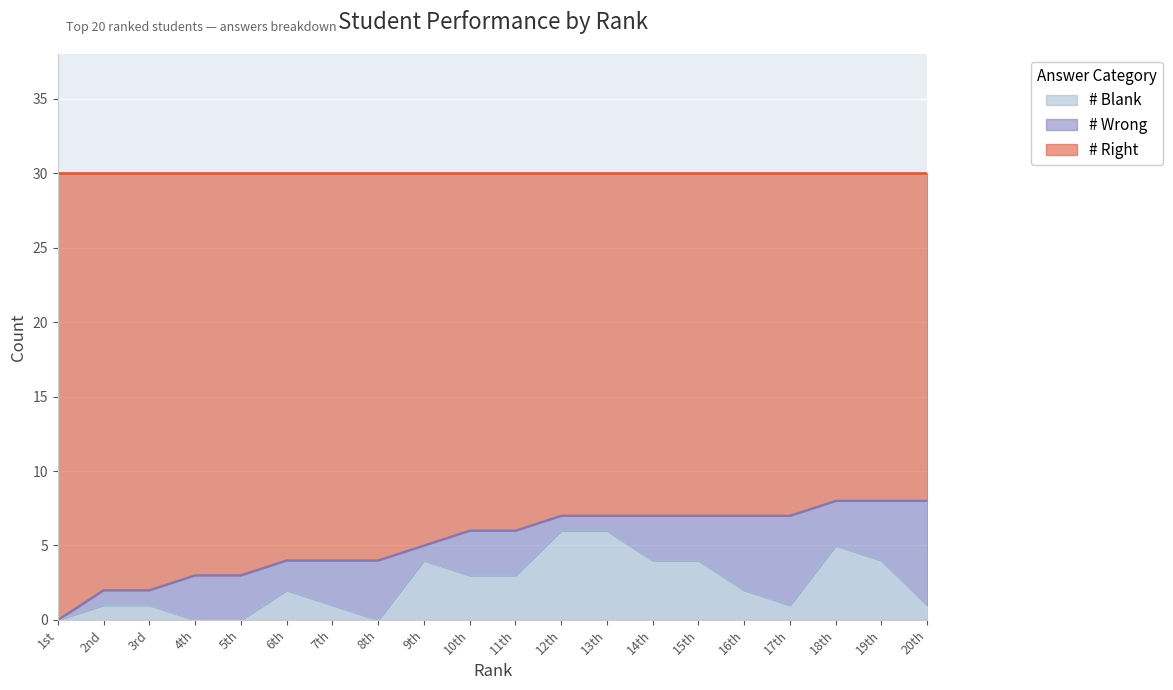

What is the maximum value for # Blank?

6